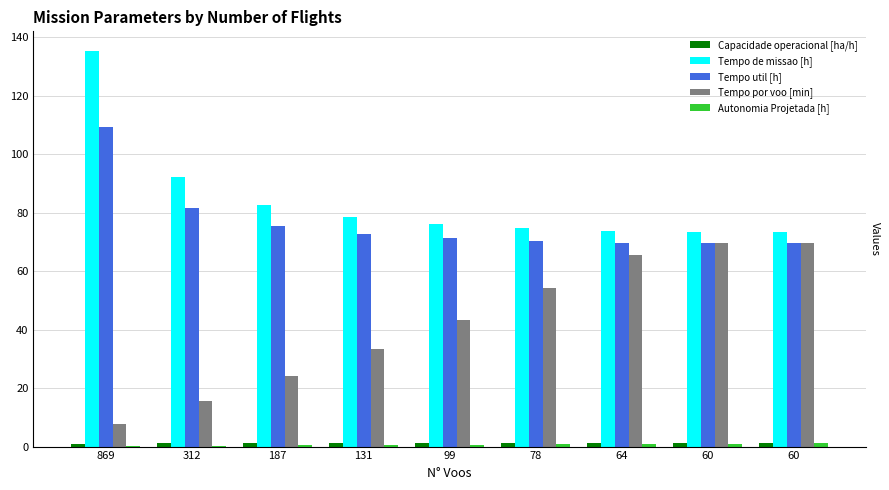

What is the lowest value of the Tempo util [h] series?

69.6